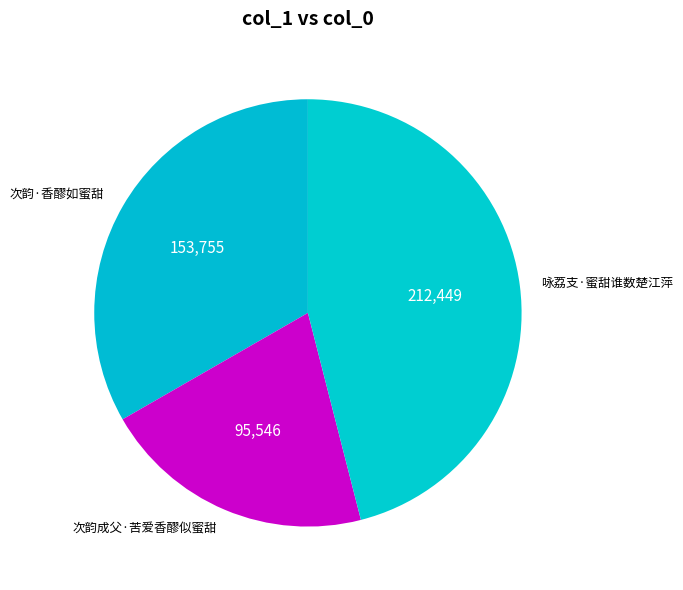

Do 咏荔支·蜜甜谁数楚江萍 and 次韵成父·苦爱香醪似蜜甜 together represent more than half of the pie?

Yes